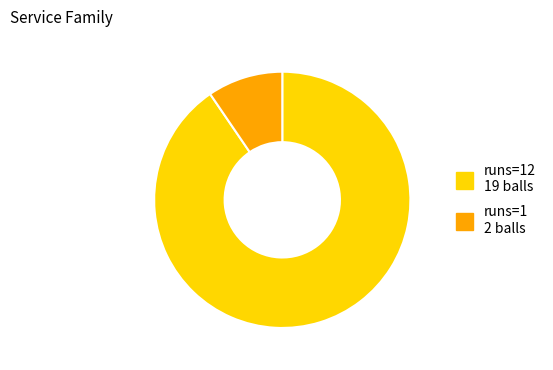

Is there a majority slice in this chart?

Yes